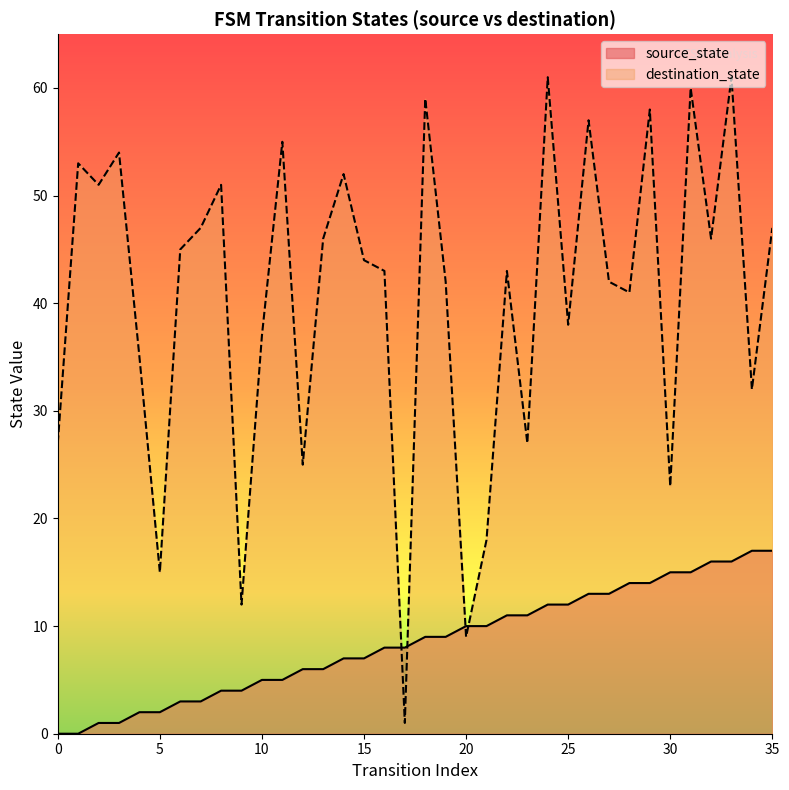

Which series contains the lowest Y value?

source_state